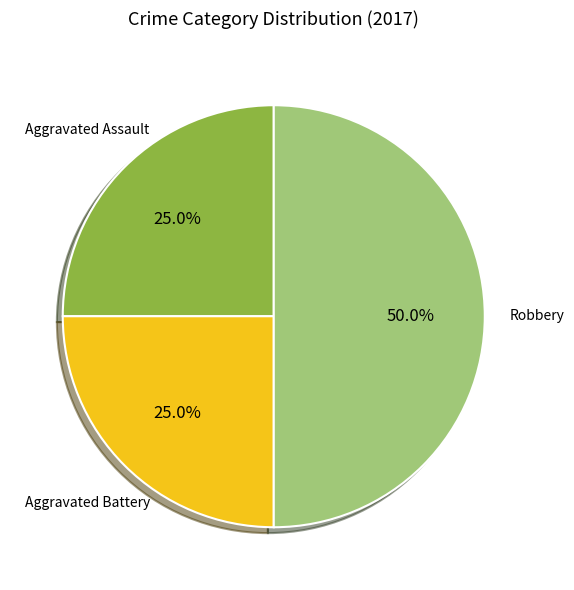

How many slices are in this pie chart?

3